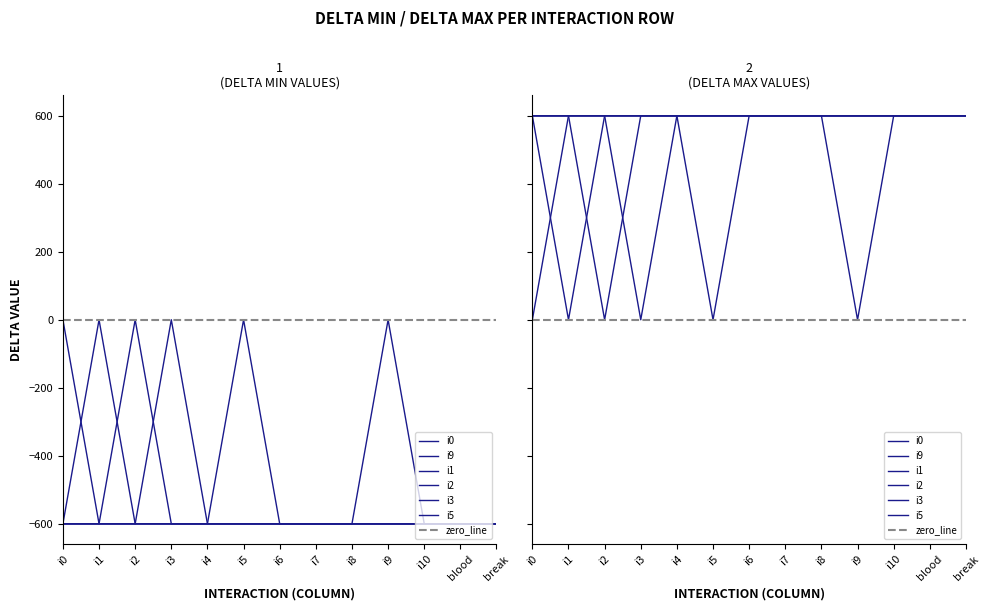

What is the sum of the i1_delta_min values at i10 and i2?

-1200